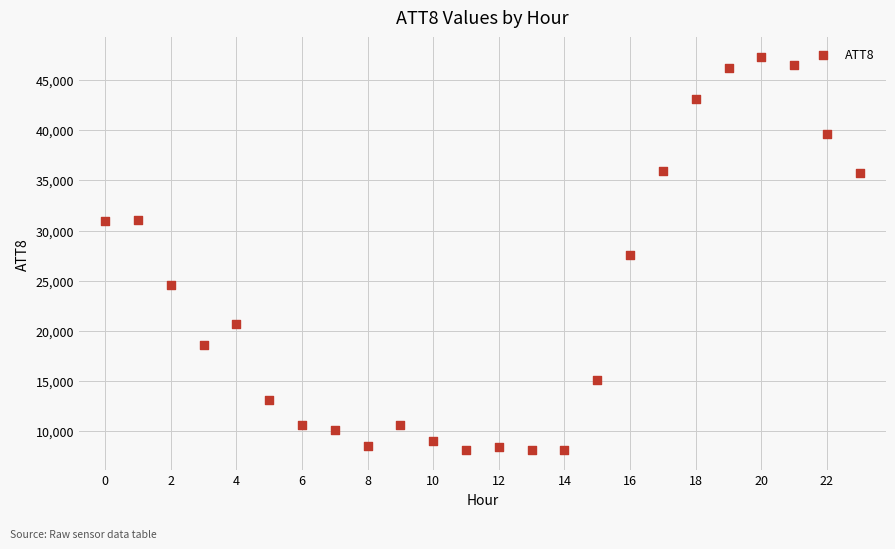

What is the range of Y values (max minus min)?

39200